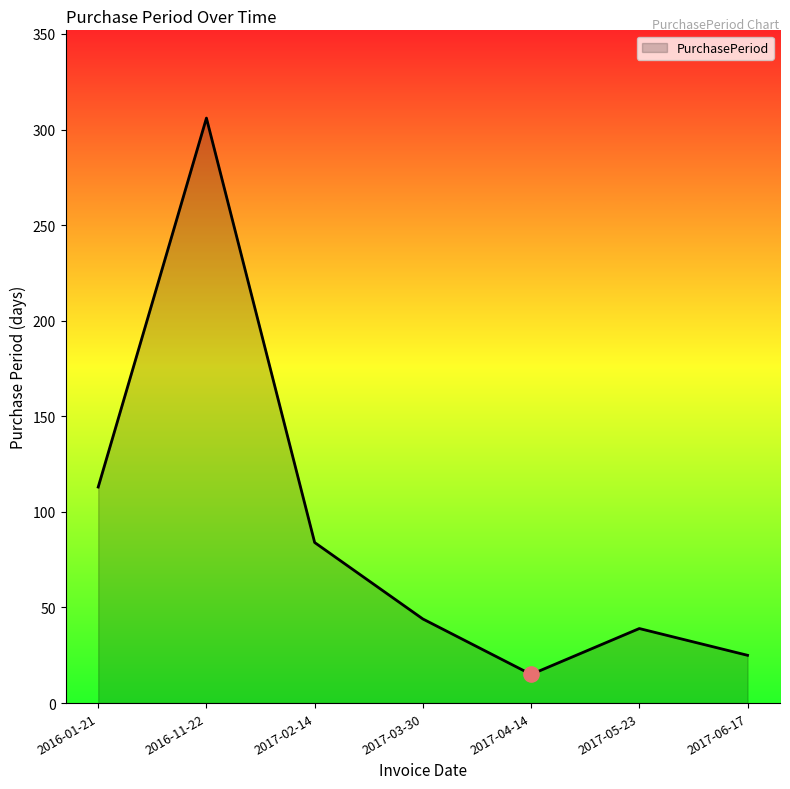

What is the change in value from 2017-03-30 to 2017-05-23?

-5